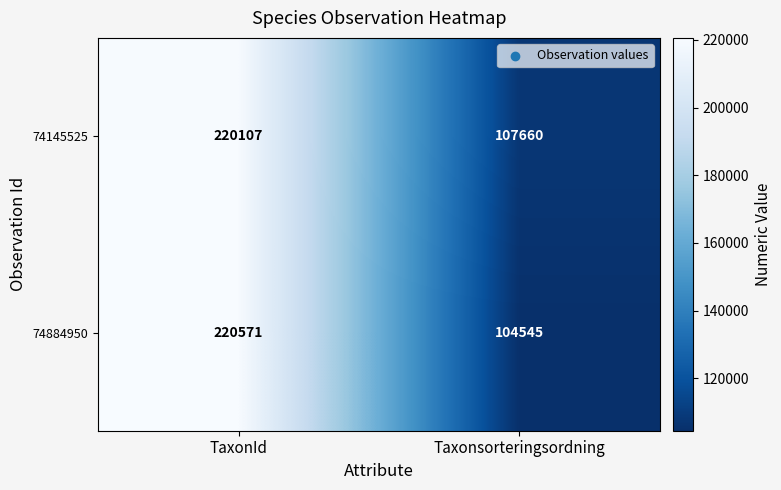

The 74145525 series shows 174590 at Taxonsorteringsordning. True or false?

False